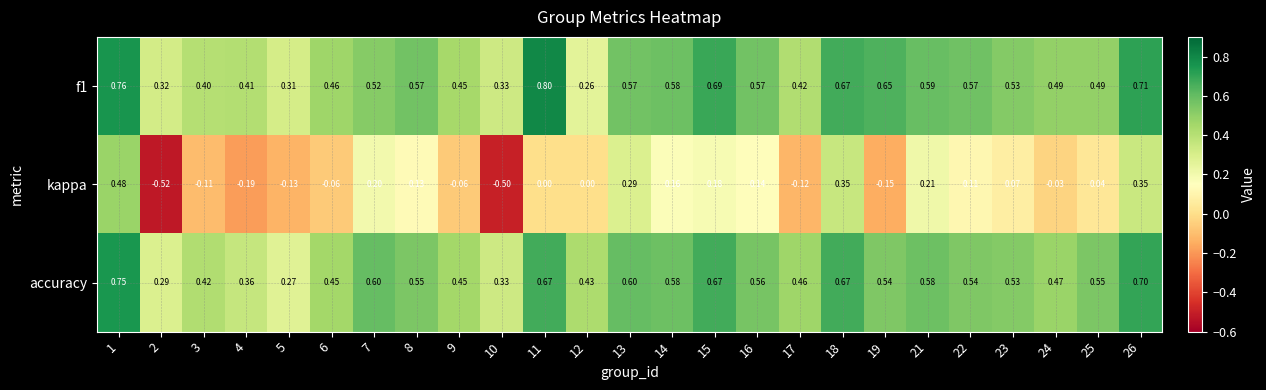

How many data points does each series have?

25